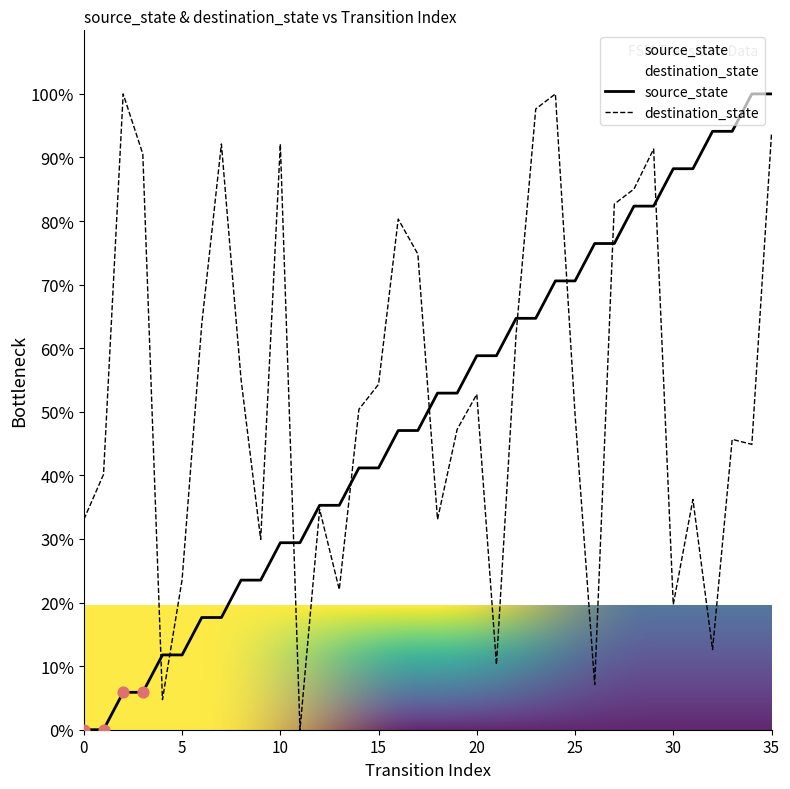

What is the change in value from 13 to 24?

+35.3